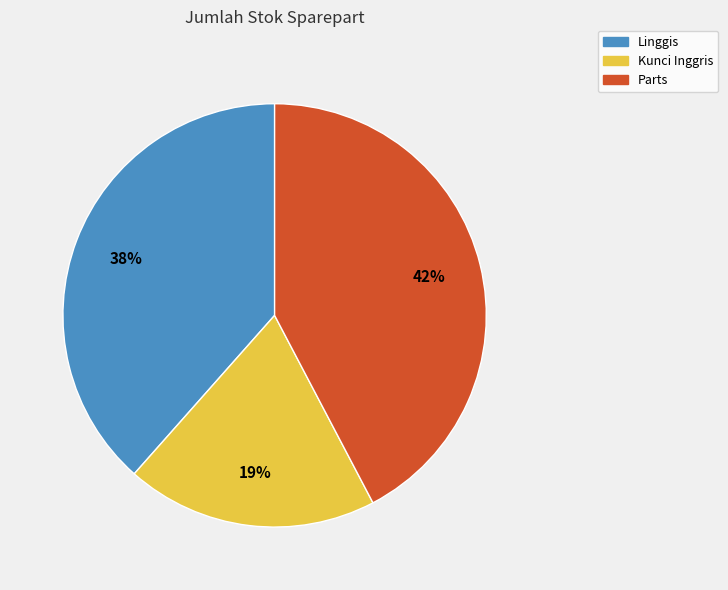

What percentage is the Linggis slice, to the nearest percent?

38%